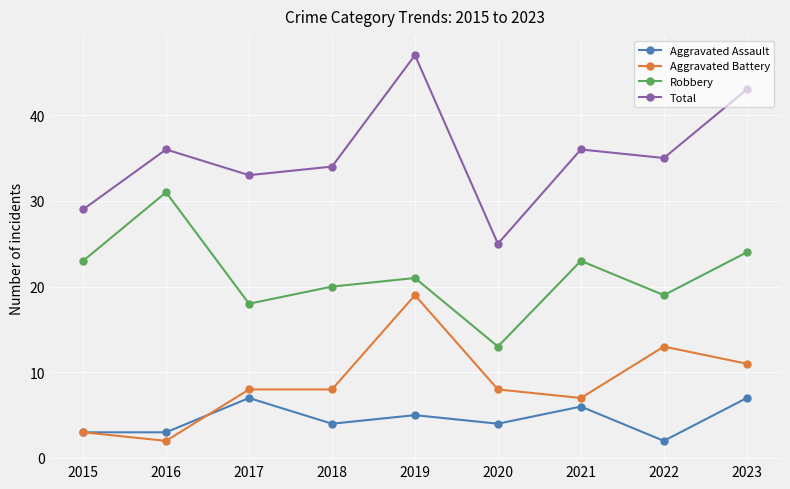

What is the spread (max minus min) of values at 2021?

30